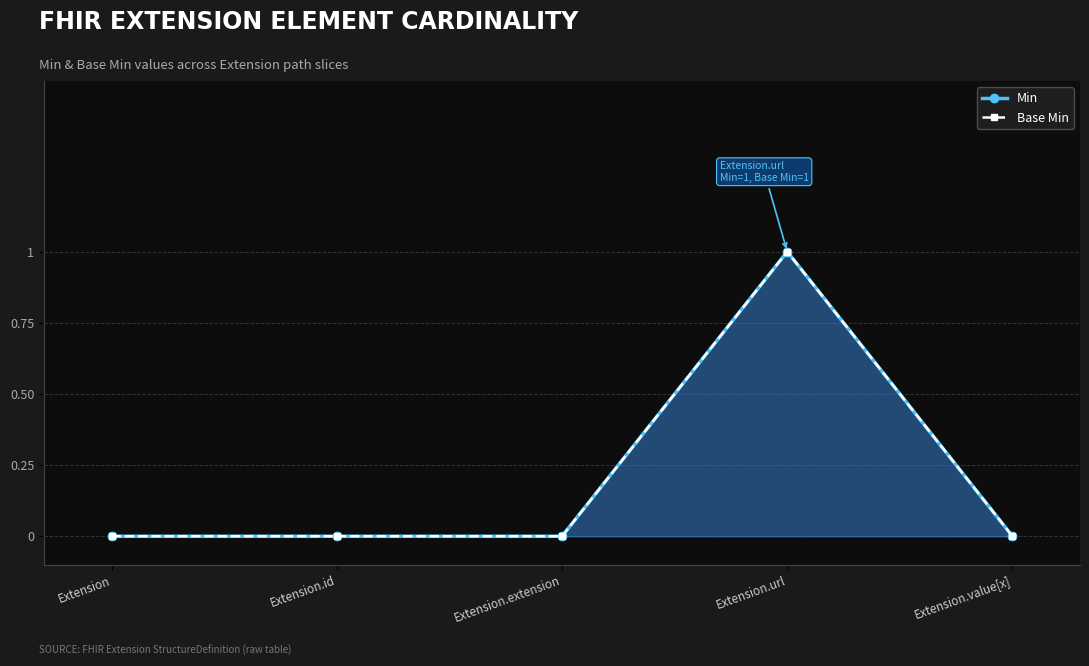

True or false: Min and Base Min intersect in this chart.

False